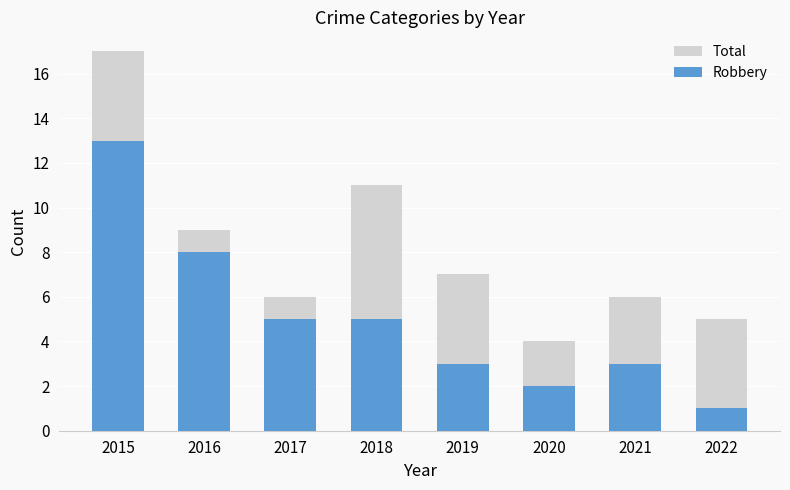

At which label does Robbery reach its minimum?

2022